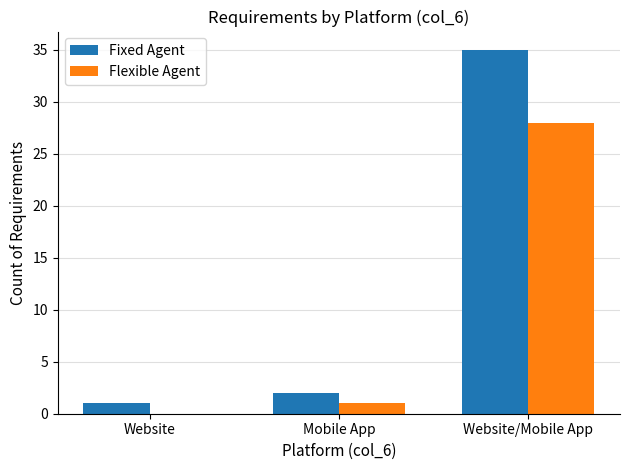

How many groups of bars are there?

3